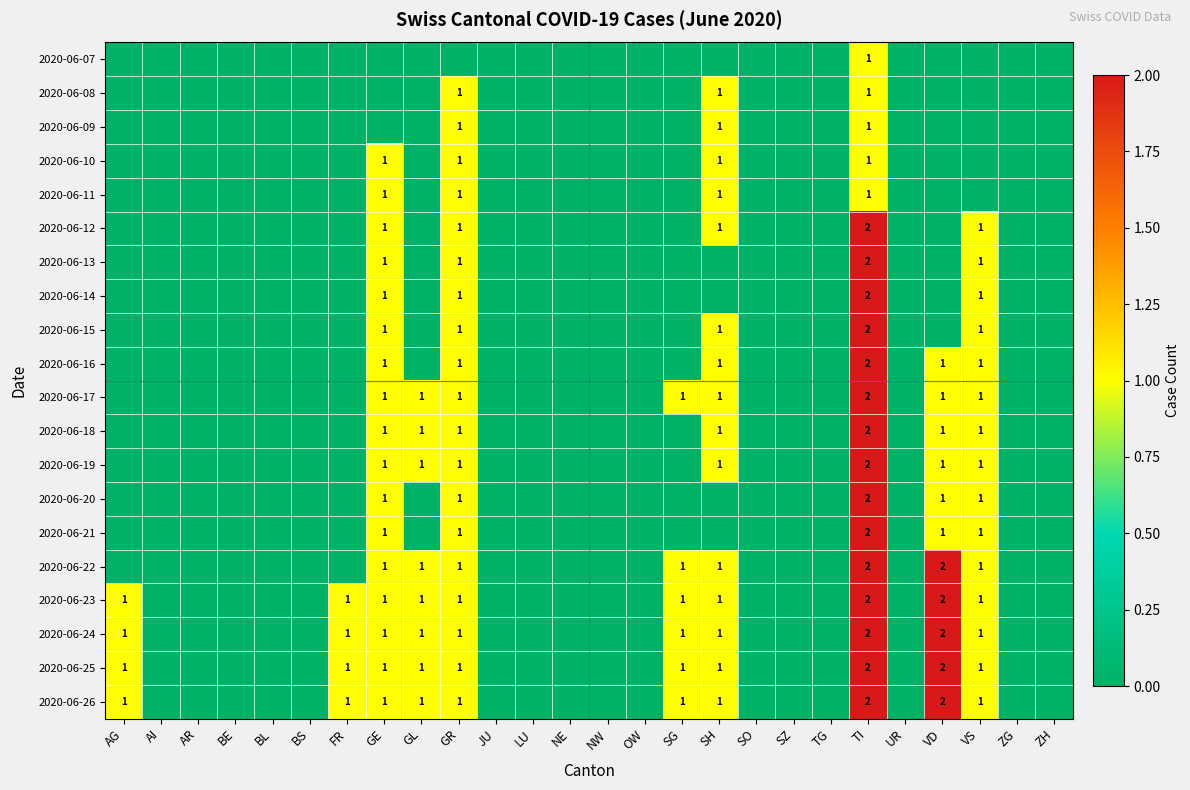

Is it true that 2020-06-25 equals 1 at TI?

False